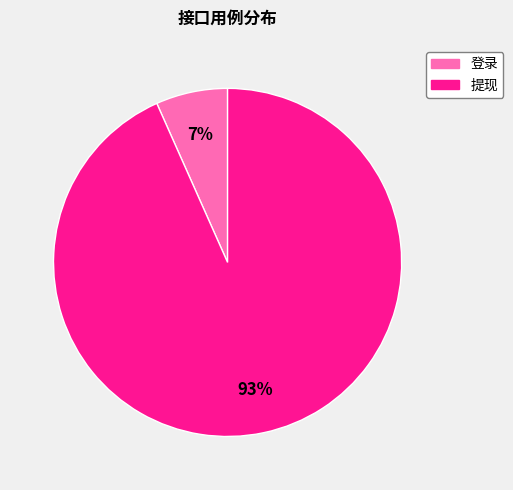

Which slice is the largest?

提现